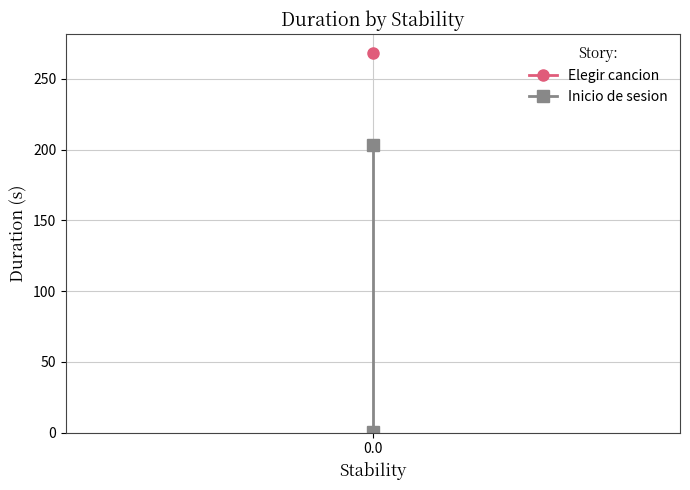

What is the average value?

102.0